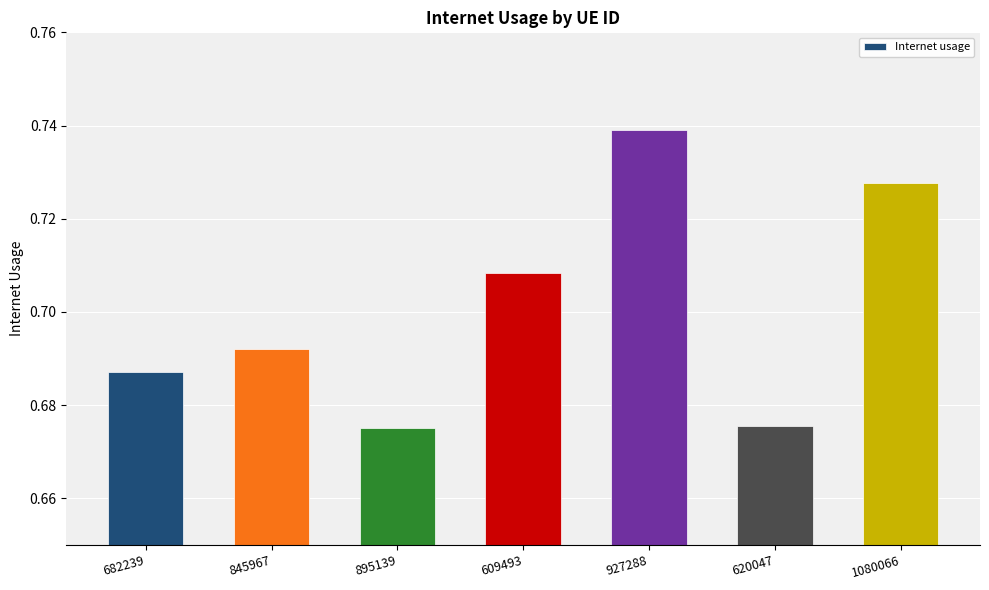

Does the chart contain any negative values?

No